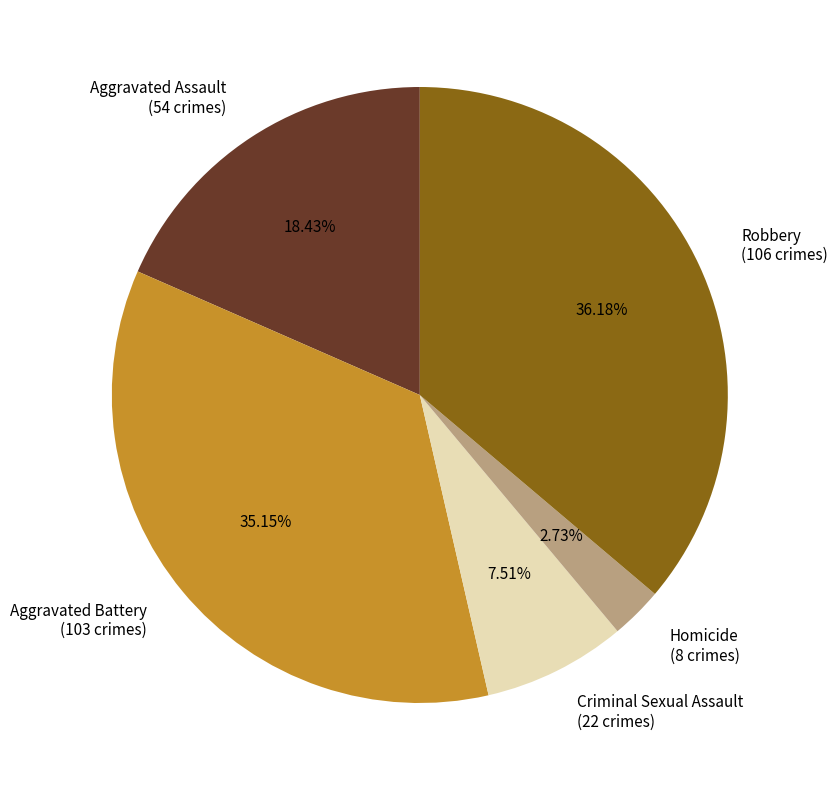

To the nearest percent, what is the difference between the Robbery and Homicide slice percentages?

33%